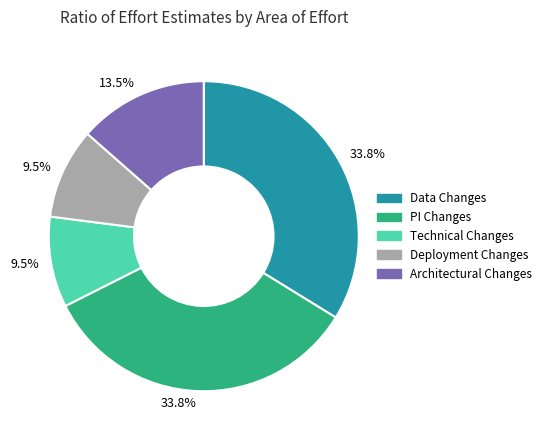

Is there a majority slice in this chart?

No